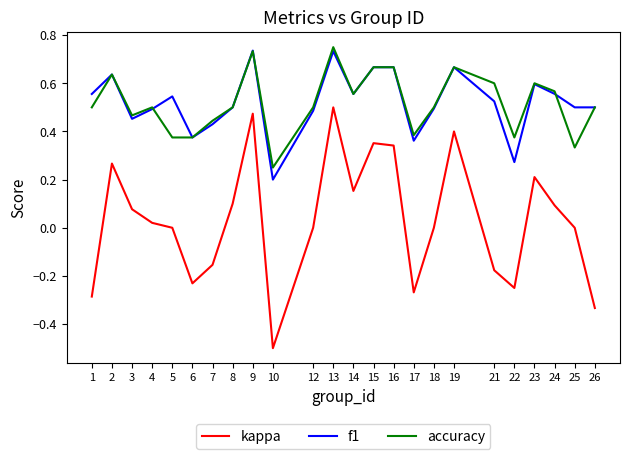

What is the lowest value of the kappa series?

-0.5